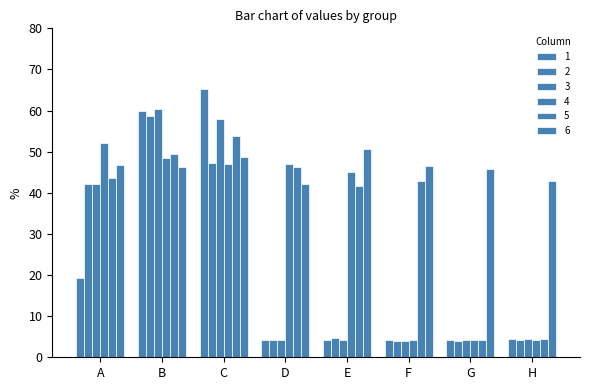

What is the difference between the maximum and second lowest values in the 2 series?

54.6